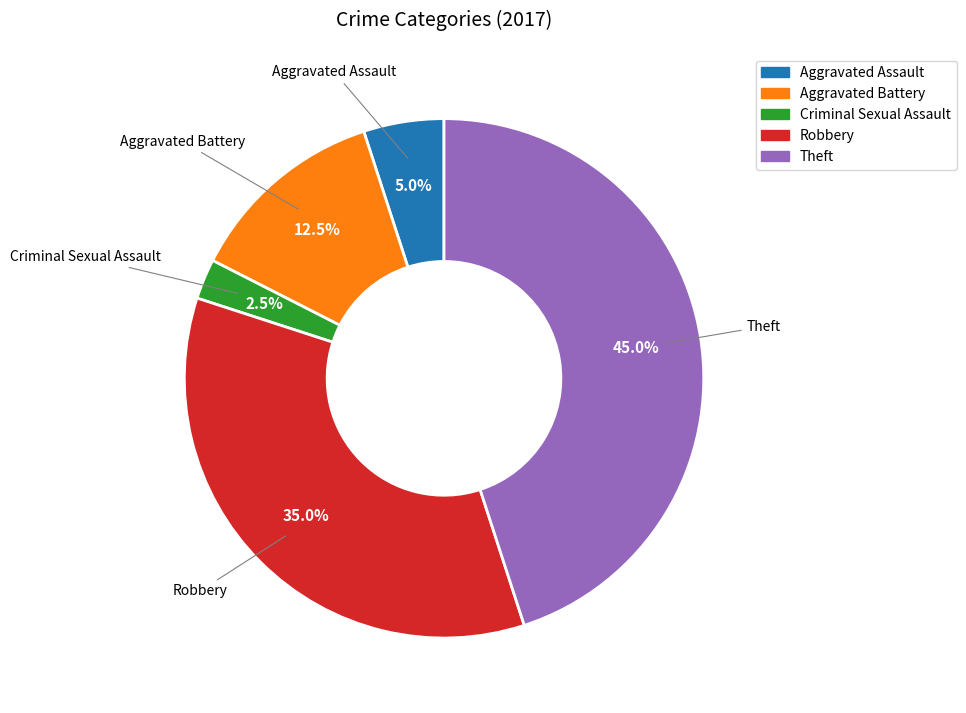

What is the smallest slice in the pie chart?

Criminal Sexual Assault